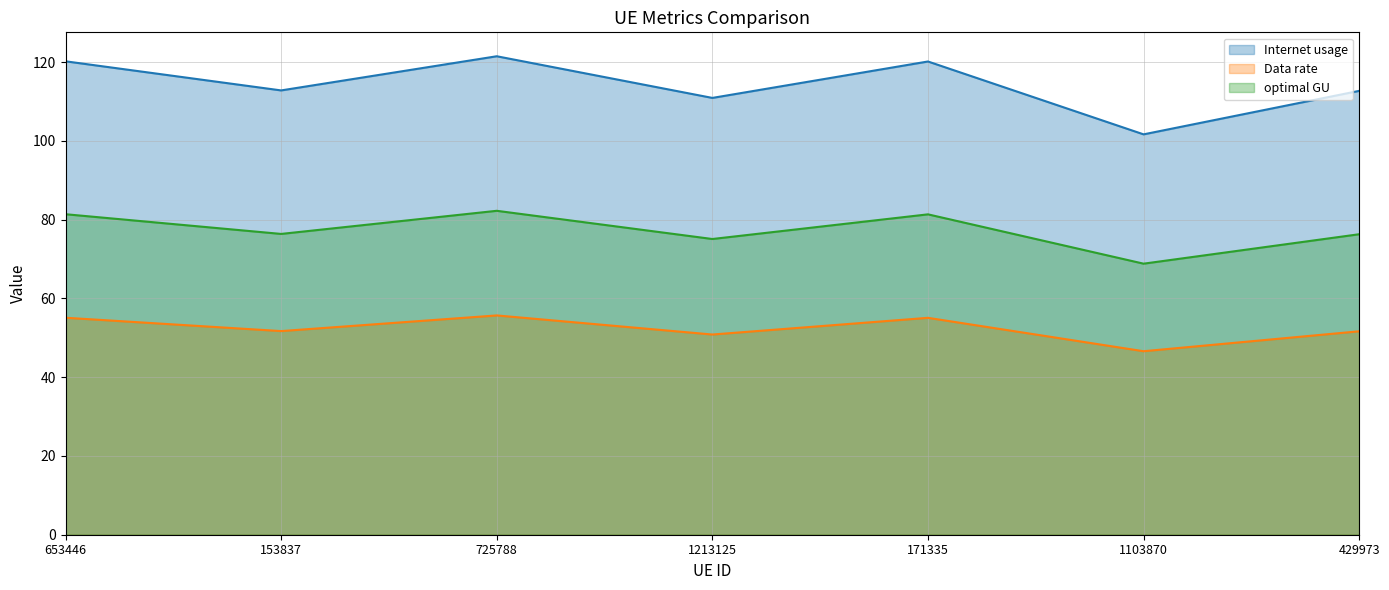

True or false: Internet usage and optimal GU cross at least once.

False